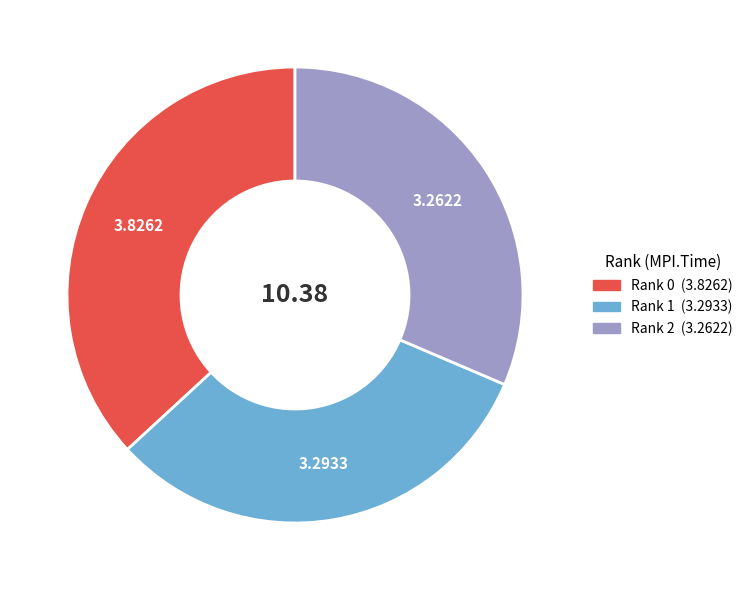

Do Rank 0 and Rank 2 together represent more than half of the pie?

Yes